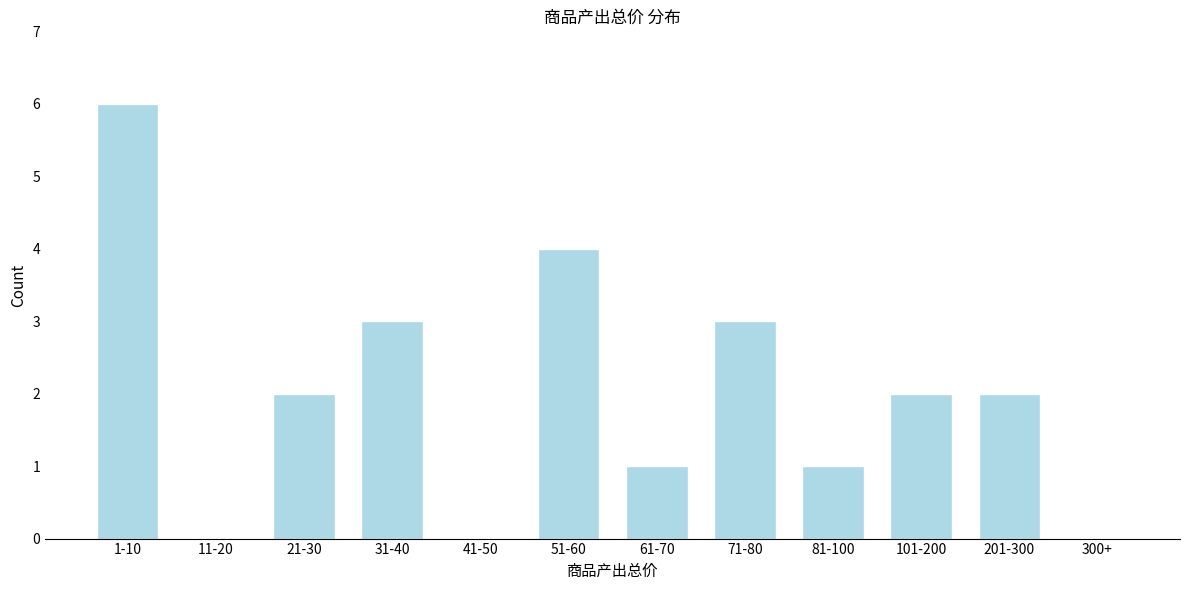

Reading right to left, transcribe all the data shown in this chart.

300+=0	201-300=2	101-200=2	81-100=1	71-80=3	61-70=1	51-60=4	41-50=0	31-40=3	21-30=2	11-20=0	1-10=6